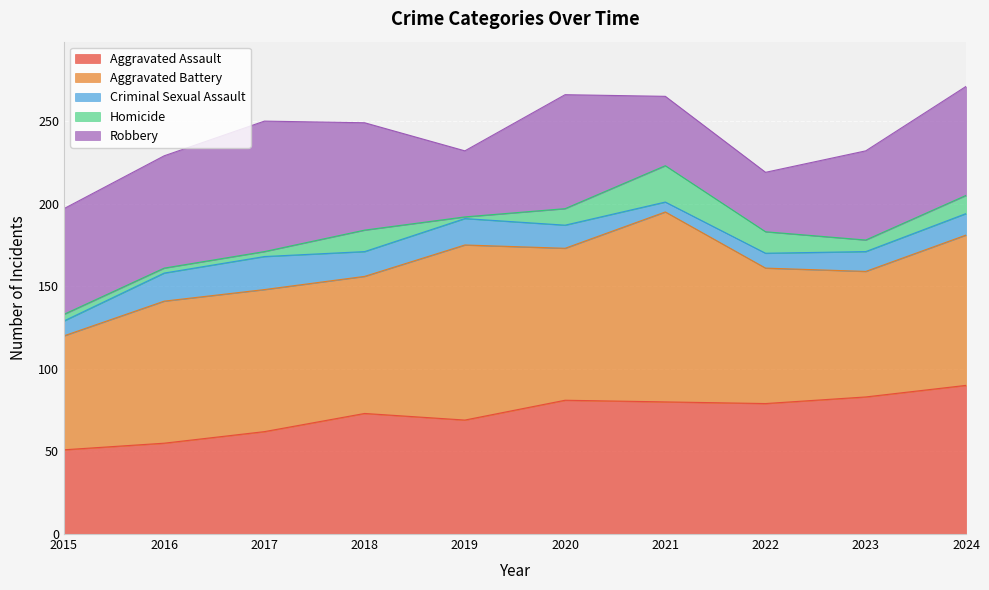

Where is Homicide nearest to the value 11?

2024